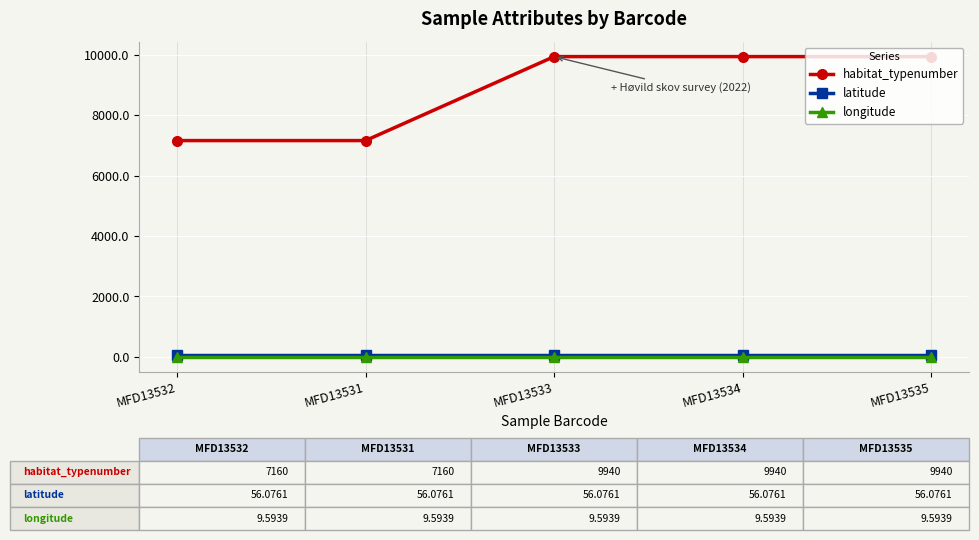

Count the habitat_typenumber values in the range 7160 to 9940.

5